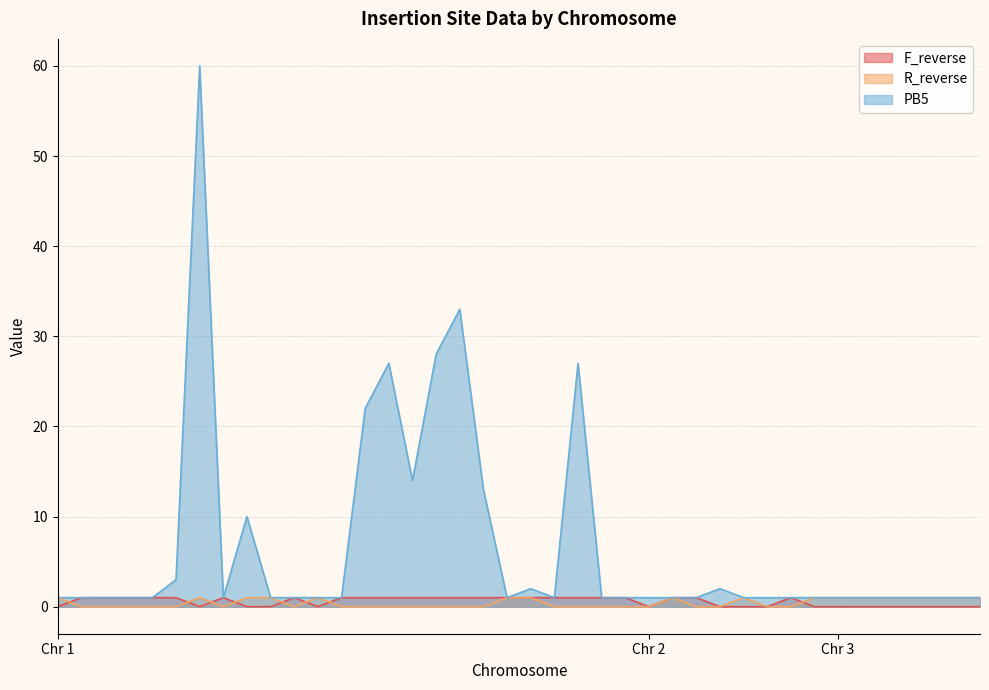

How many lines are shown in the chart?

3